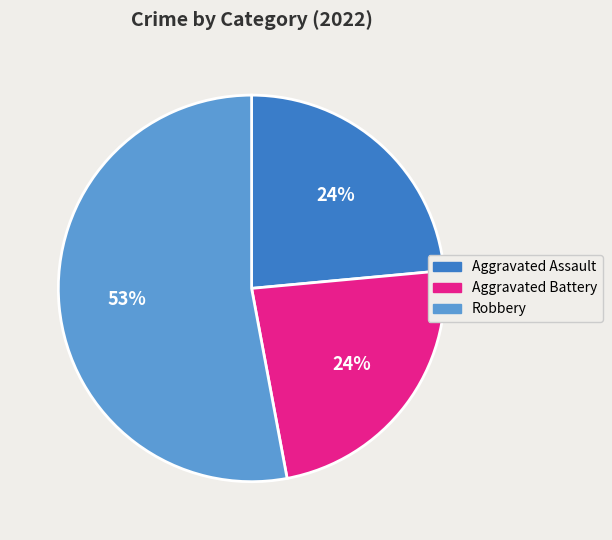

To the nearest percent, what is the difference between the largest and smallest slice percentages?

29%